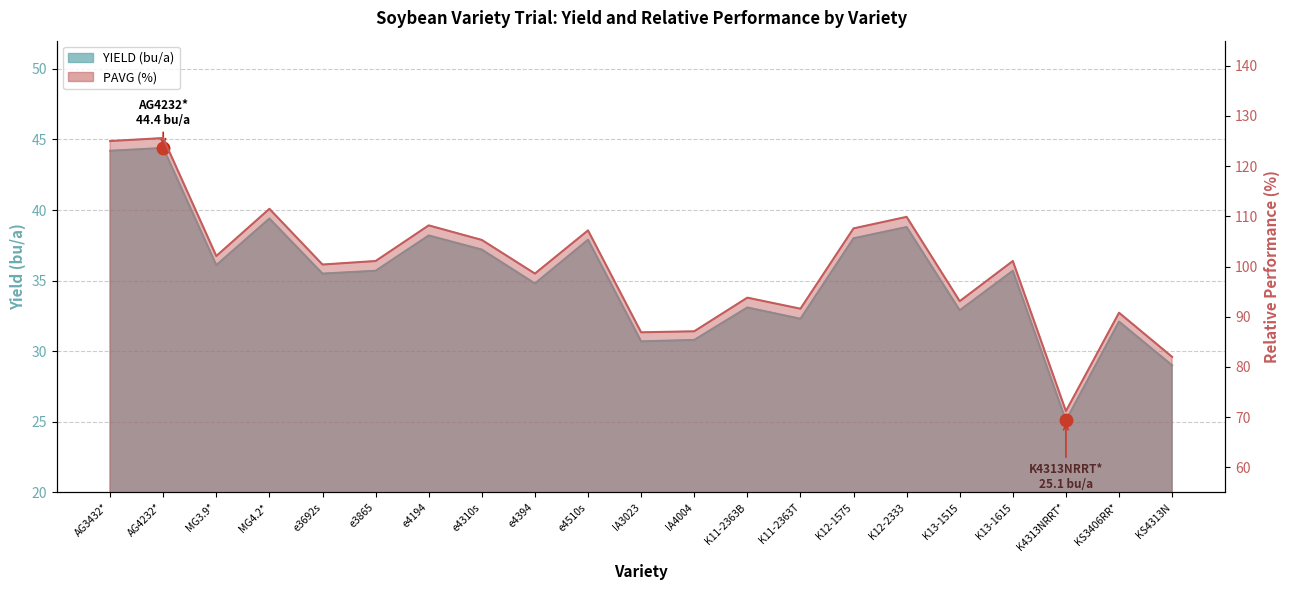

At which category is the sum across all series the highest?

AG4232*